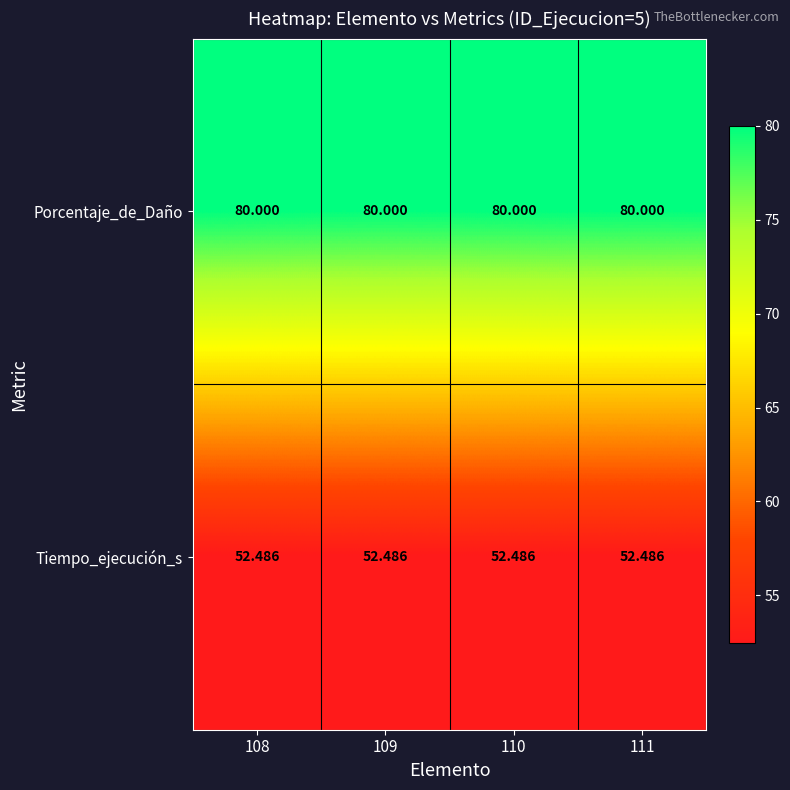

Rank the series by their average value, from highest to lowest.

Porcentaje_de_Daño, Tiempo_ejecución_s